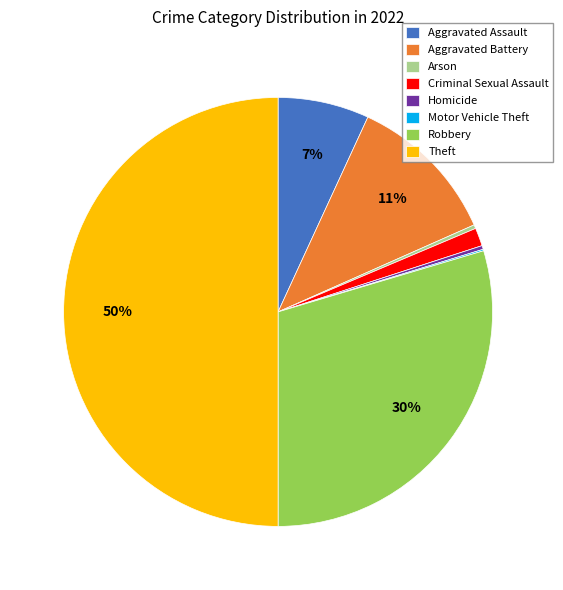

Is it true that Aggravated Assault is 21% of the pie?

False